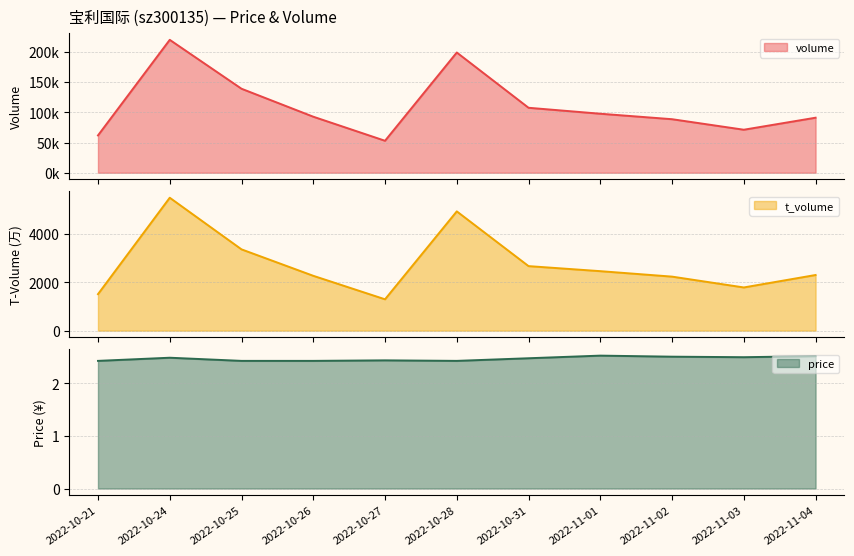

Reading right to left, transcribe all the data shown in this chart.

volume: 91036.0	71153.0	88556.0	97611.0	107466.0	198905.0	52893.0	92698.0	138954.0	219863.0	61742.0
t_volume: 2292.0	1779.0	2225.0	2450.0	2658.0	4913.0	1291.0	2259.0	3348.0	5475.0	1503.0
price: 2.5	2.5	2.5	2.5	2.5	2.4	2.4	2.4	2.4	2.5	2.4